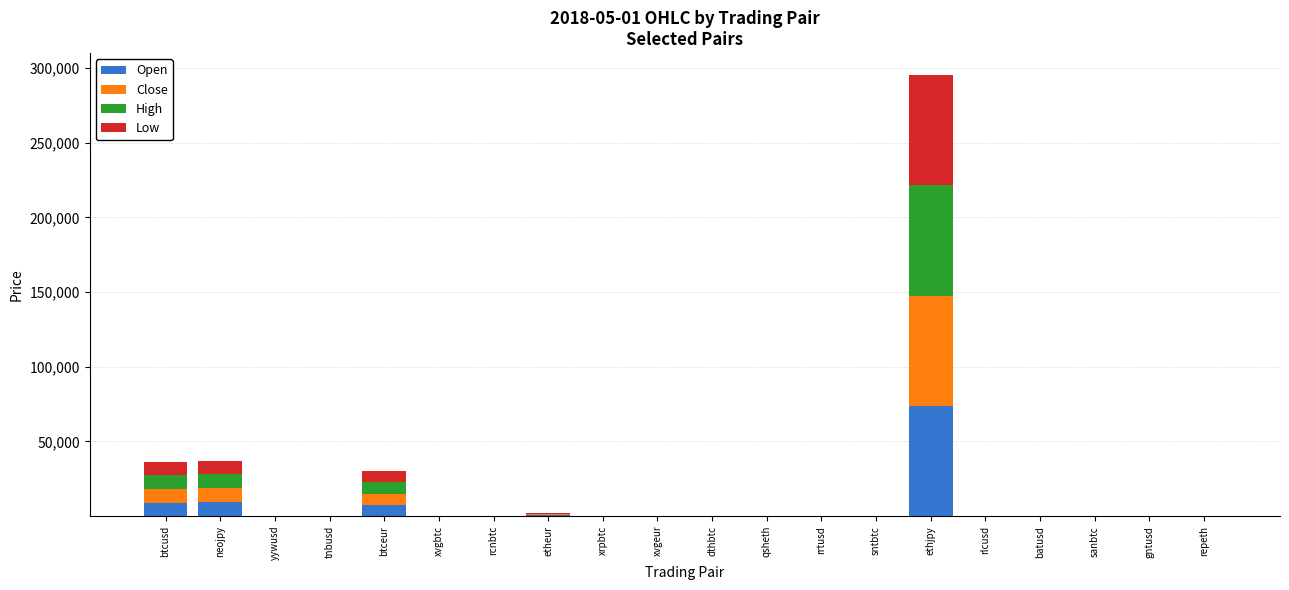

What is the maximum value for Open?

73819.5